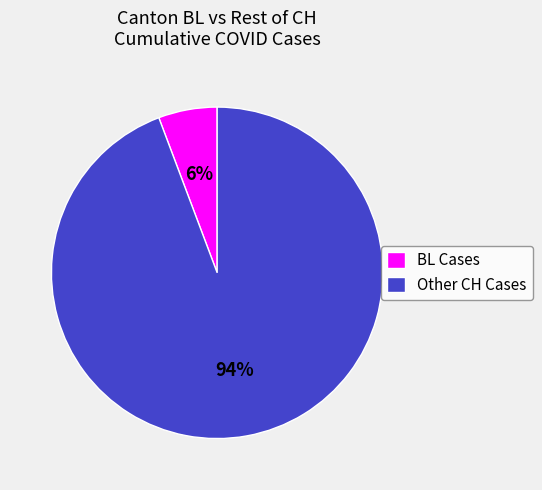

Is there a majority slice in this chart?

Yes